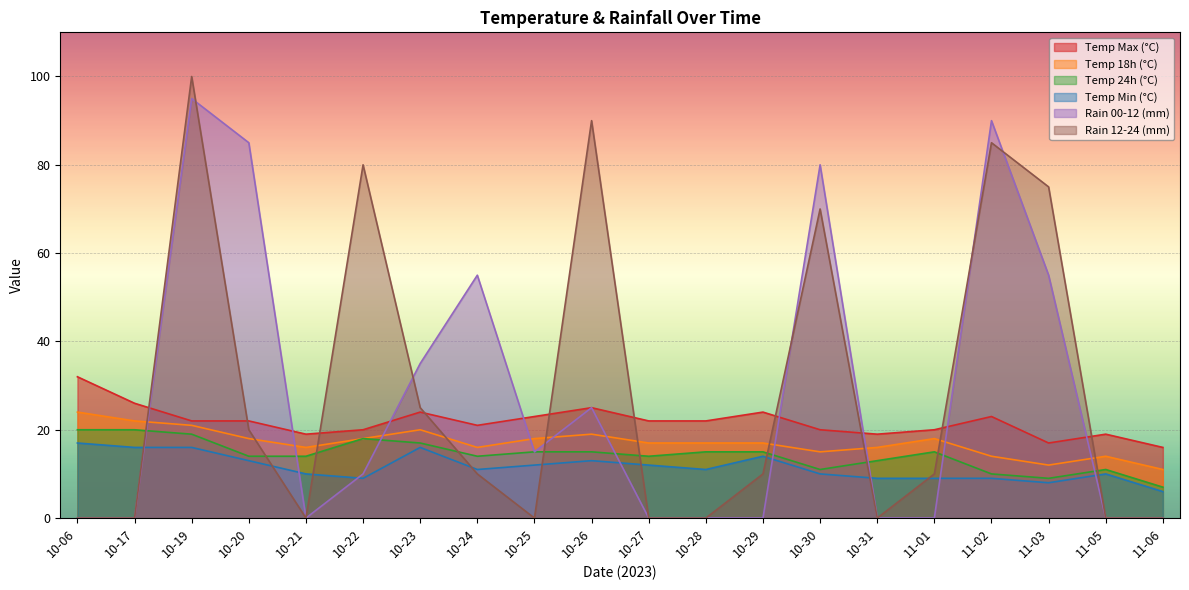

True or false: rain_00-12 has a value of 0 at 10-29.

True